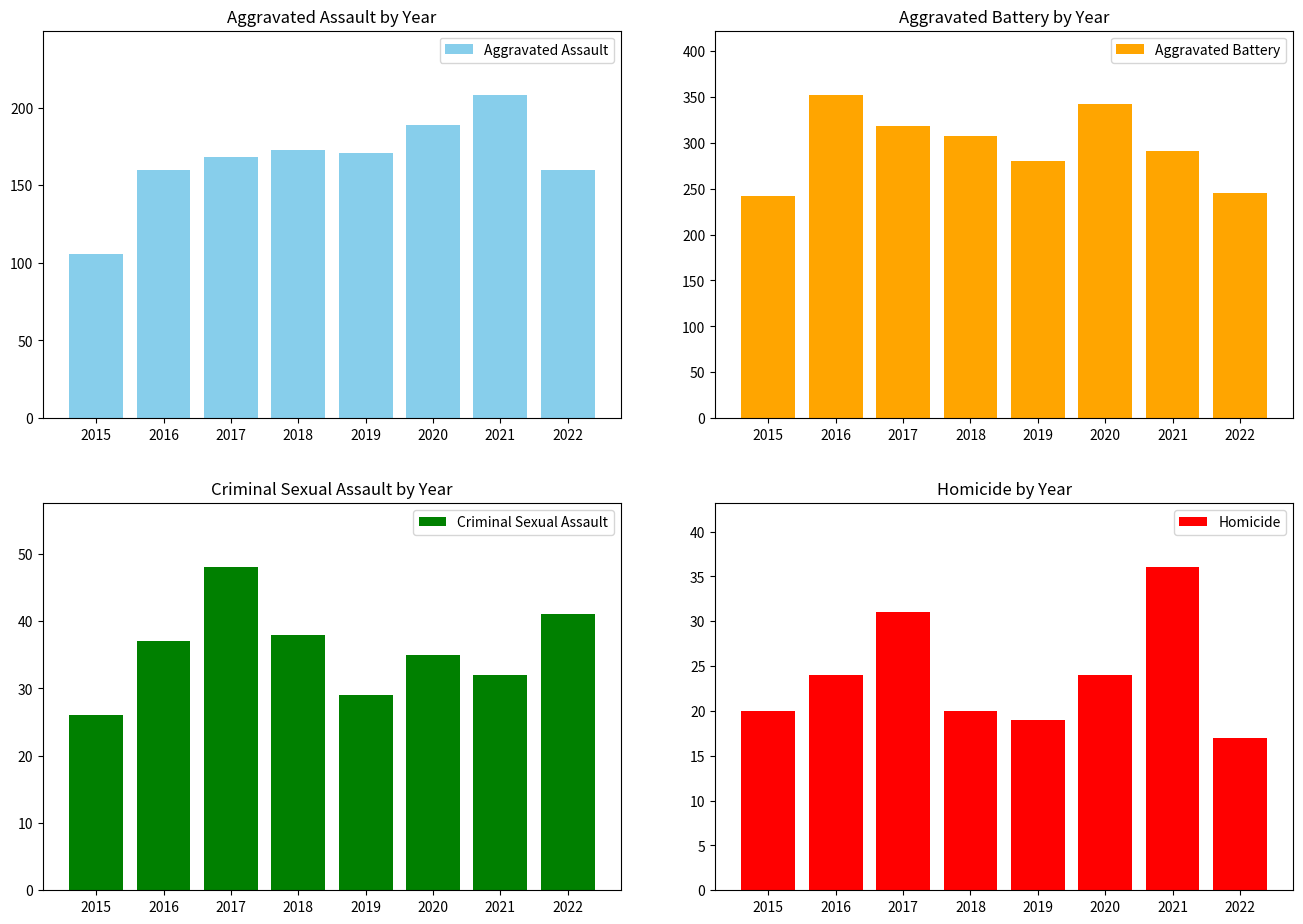

Reading right to left, extract all data points from this chart.

Aggravated Assault: 160	208	189	171	173	168	160	106
Aggravated Battery: 245	291	342	280	308	318	352	242
Criminal Sexual Assault: 41	32	35	29	38	48	37	26
Homicide: 17	36	24	19	20	31	24	20